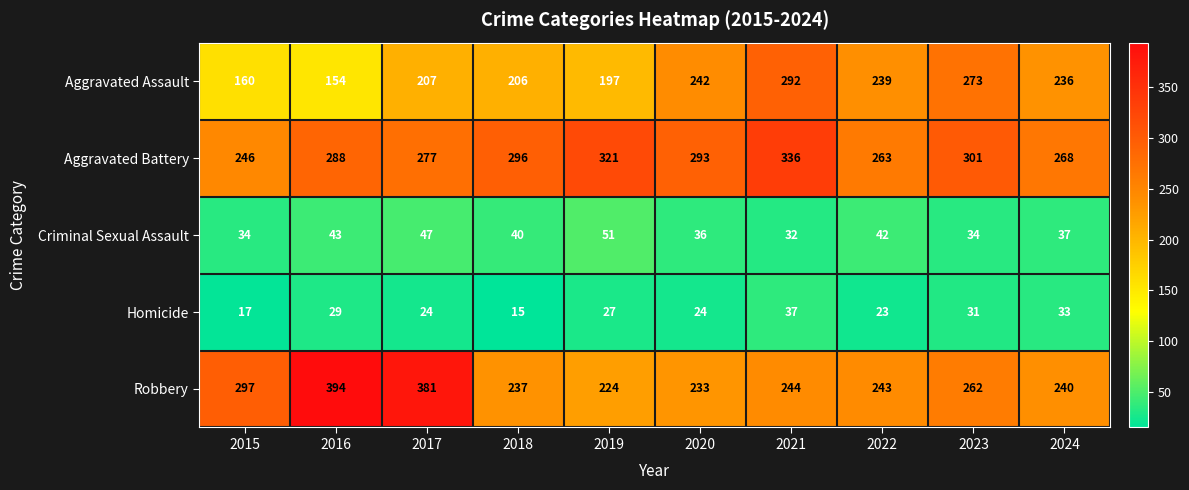

Between 2017 and 2023, which series saw the biggest shift?

Robbery